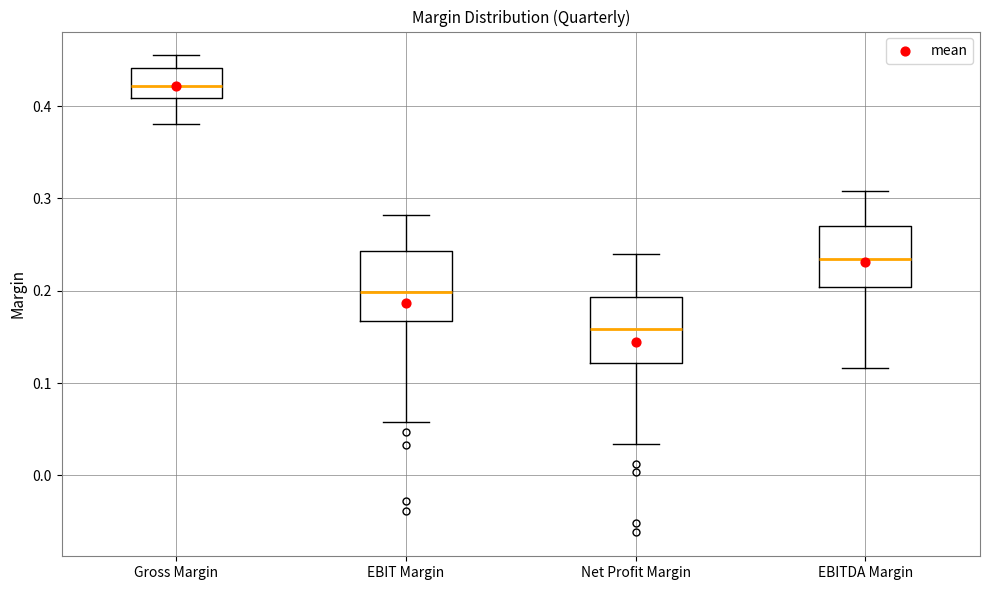

Which box has the highest median line?

Gross Margin